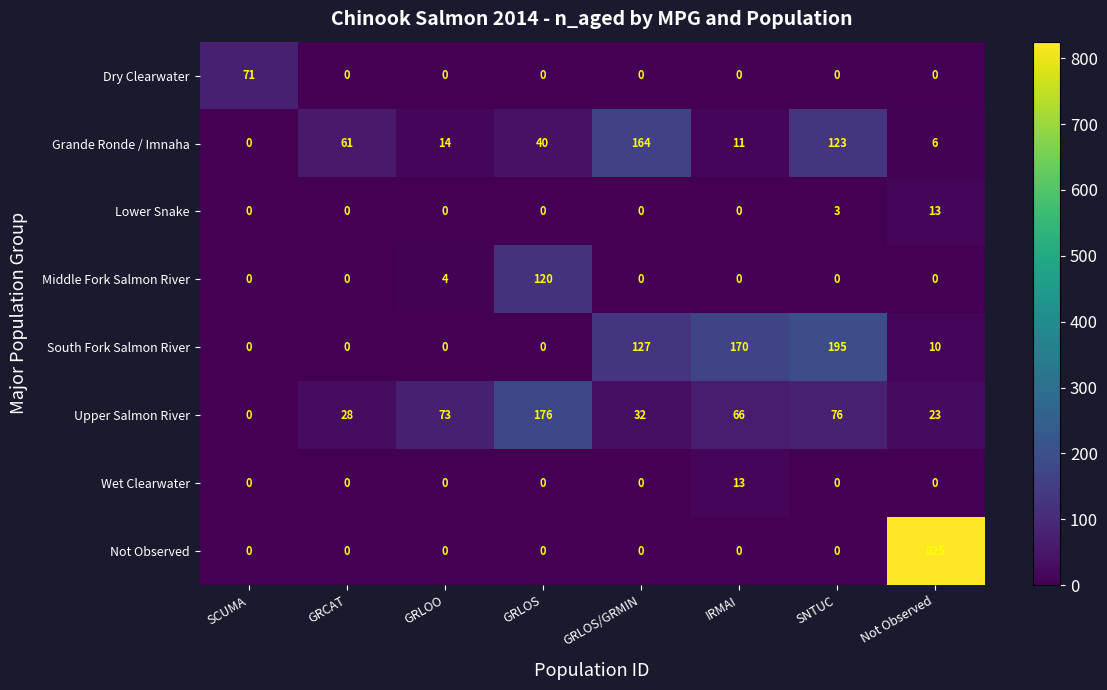

Which series has the largest total across all categories?

Not Observed